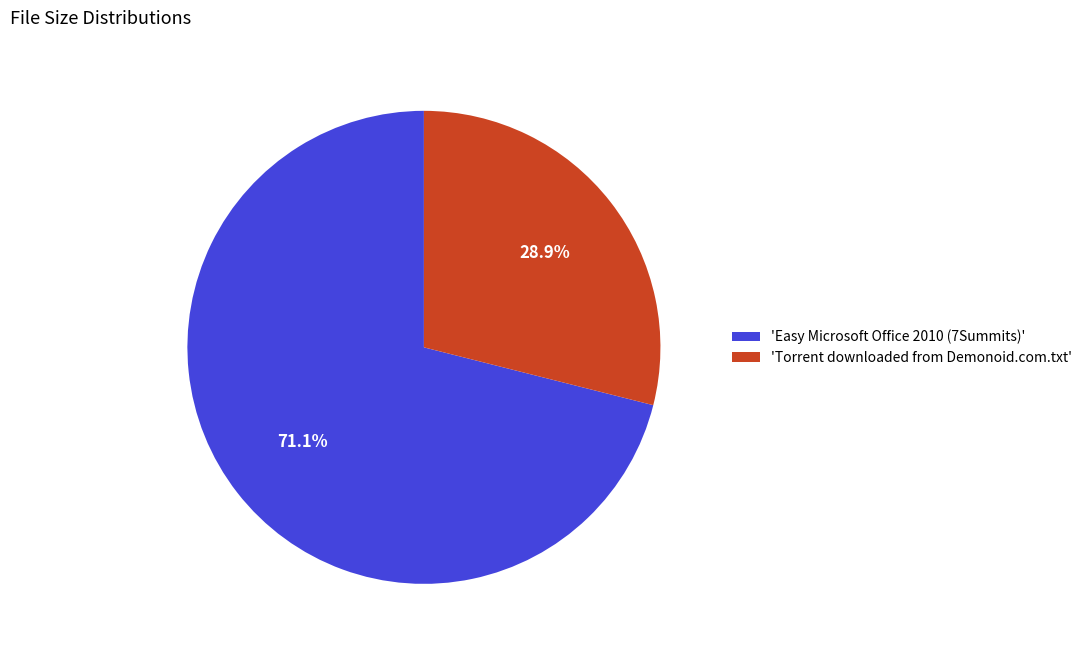

Which slice is the smallest?

'Torrent downloaded from Demonoid.com.txt'